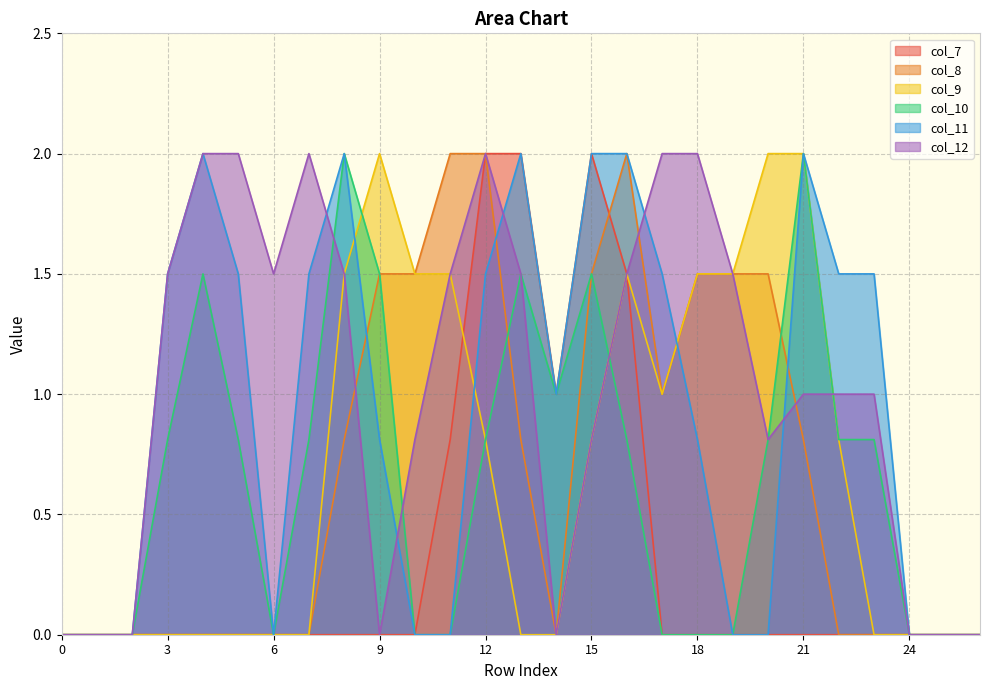

Which series changed the most between 25 and 26?

col_7